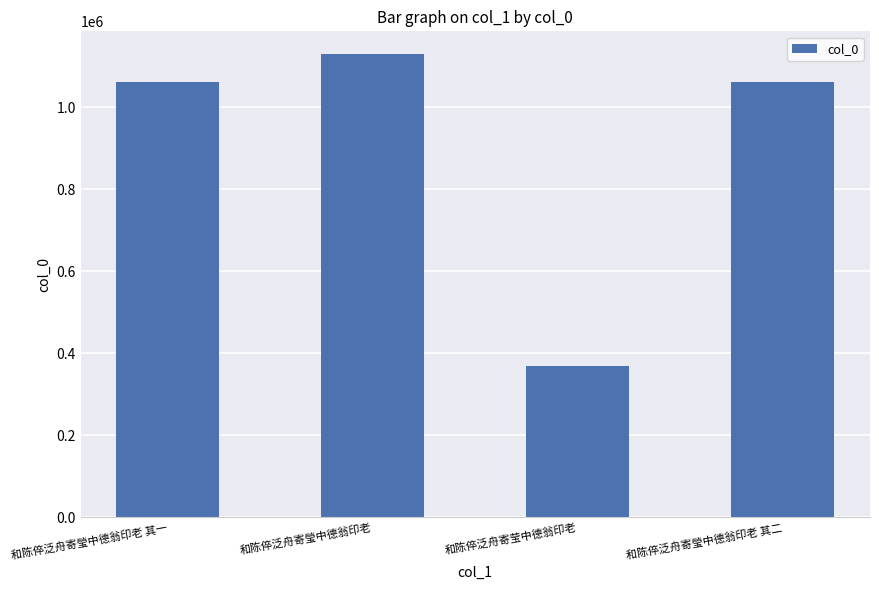

The value at 和陈倅泛舟寄莹中德翁印老 is 368386. True or false?

True